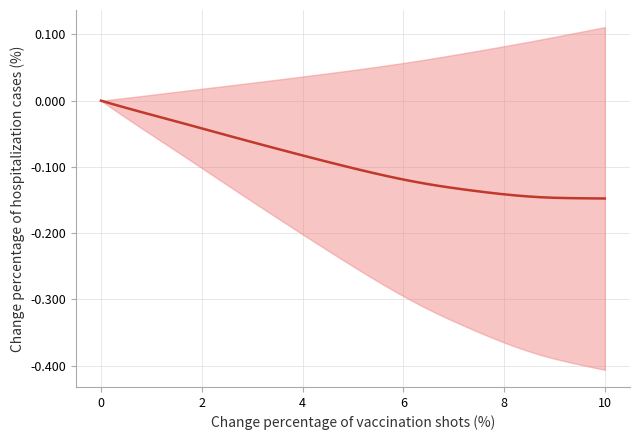

What is the sum of all values?

-3.7